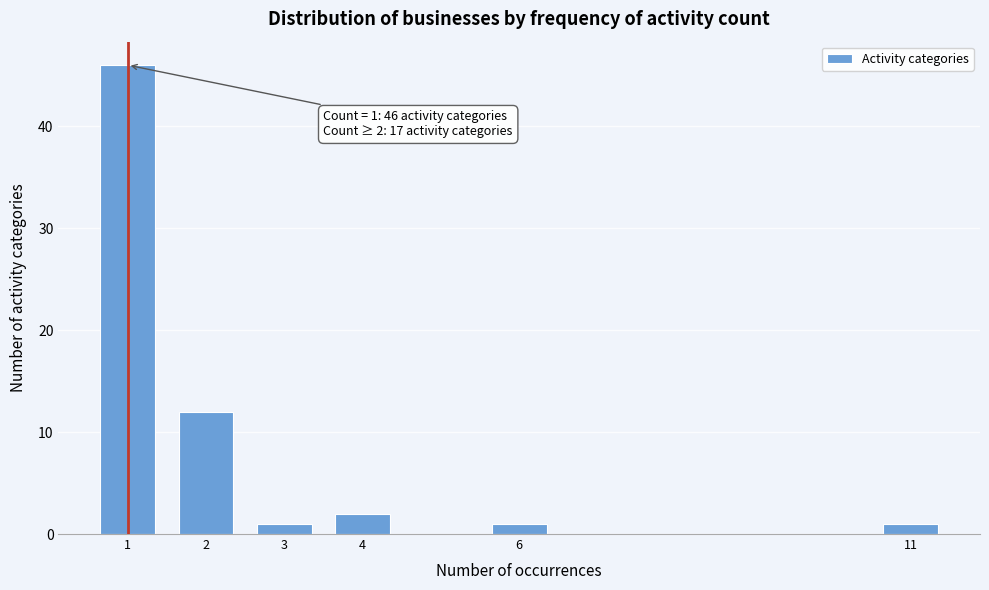

Reading right to left, list all the values displayed in this chart.

1	1	2	1	12	46